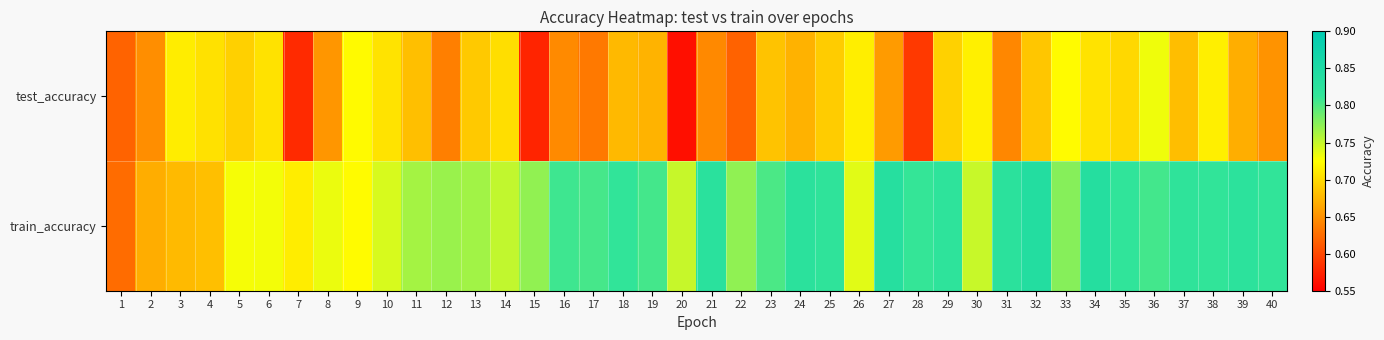

What is the total value across all series at 5?

1.4